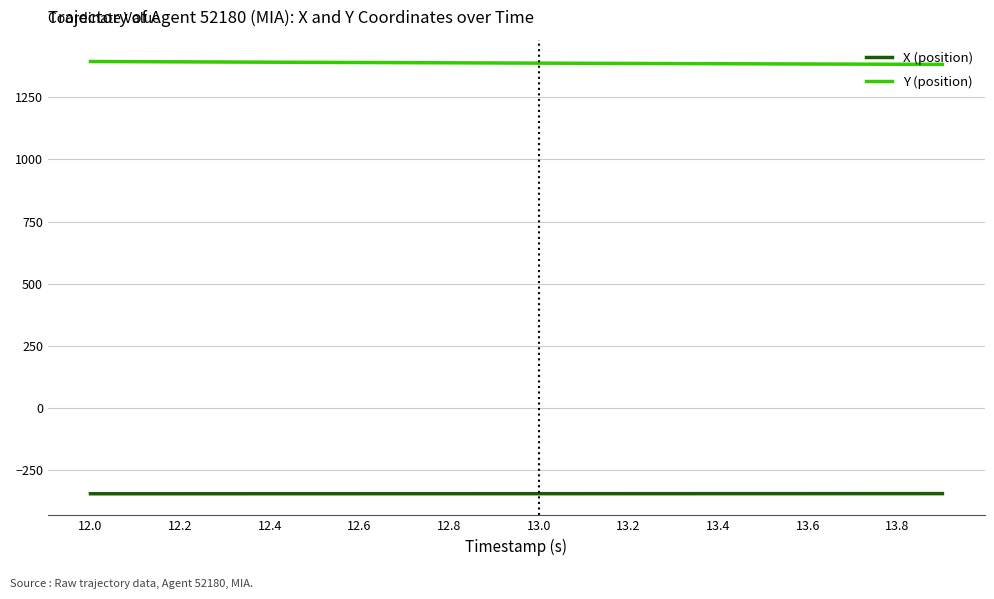

At how many categories does at least one series exceed 1228?

20